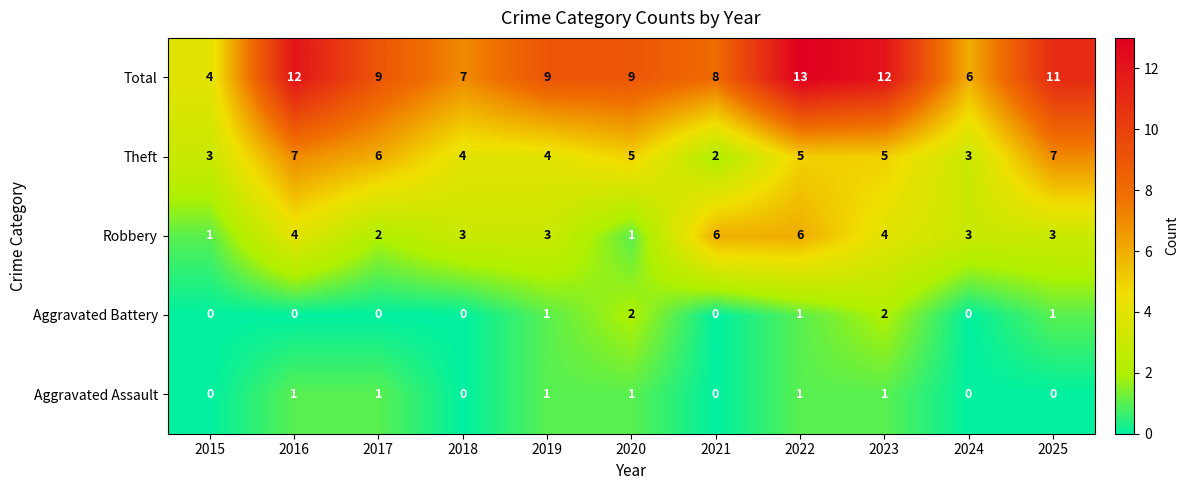

True or false: Robbery has a value of 4 at 2023.

True